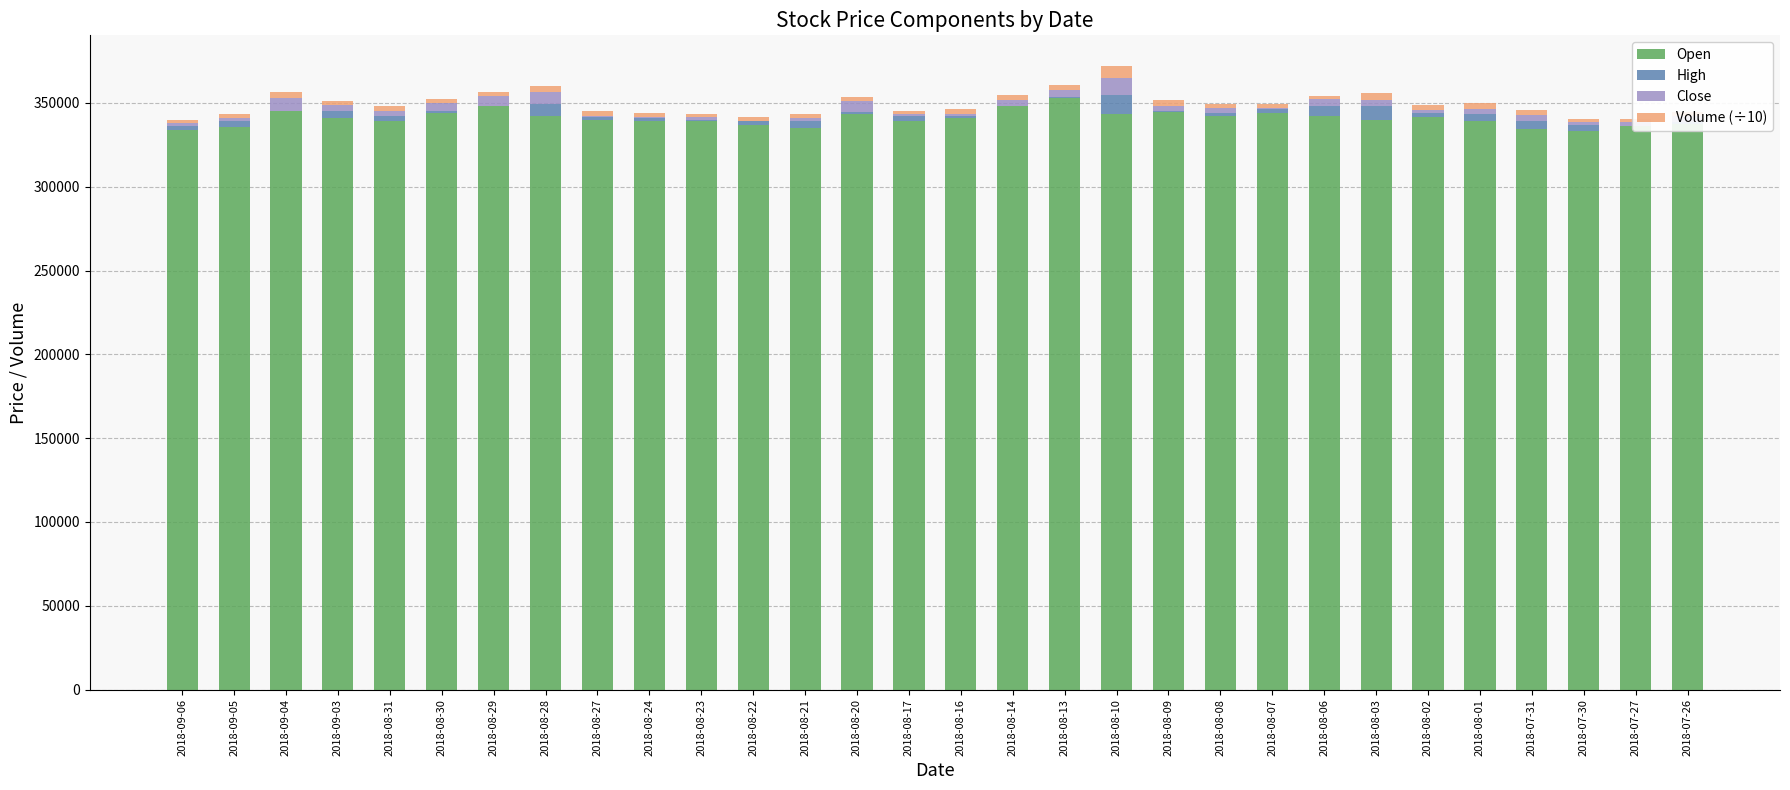

Reading right to left, extract all data points from this chart.

Open: 337500.0	336500.0	333000.0	334500.0	339500.0	341500.0	340000.0	342500.0	344000.0	342500.0	344500.0	343500.0	353000.0	348000.0	341000.0	339500.0	343500.0	335000.0	337000.0	339000.0	339000.0	340000.0	342000.0	348500.0	344000.0	339500.0	341000.0	345000.0	335500.0	334000.0
High: 1000.0	0.0	4000.0	5000.0	4000.0	2500.0	8000.0	5500.0	2500.0	1500.0	500.0	11000.0	500.0	0.0	1000.0	3000.0	1000.0	4000.0	2000.0	1000.0	2000.0	1500.0	7500.0	0.0	1500.0	3000.0	4000.0	0.0	4000.0	2500.0
Close: 3500.0	2000.0	1500.0	3500.0	3000.0	2000.0	4000.0	4500.0	500.0	3000.0	3000.0	10500.0	4000.0	3500.0	1500.0	1000.0	6500.0	2000.0	500.0	1500.0	500.0	1000.0	7000.0	5500.0	4500.0	3000.0	4000.0	8000.0	1500.0	1500.0
Volume (÷10): 2585.8	1749.9	1703.1	2726.5	3346.9	2635.4	3738.8	1877.1	2476.0	2166.3	4071.2	6782.5	3276.3	3060.8	3091.2	1740.3	2849.9	2377.2	2190.3	2032.6	2280.4	2431.8	3467.6	2309.4	2583.2	2998.1	1954.6	3597.6	2537.6	1607.8